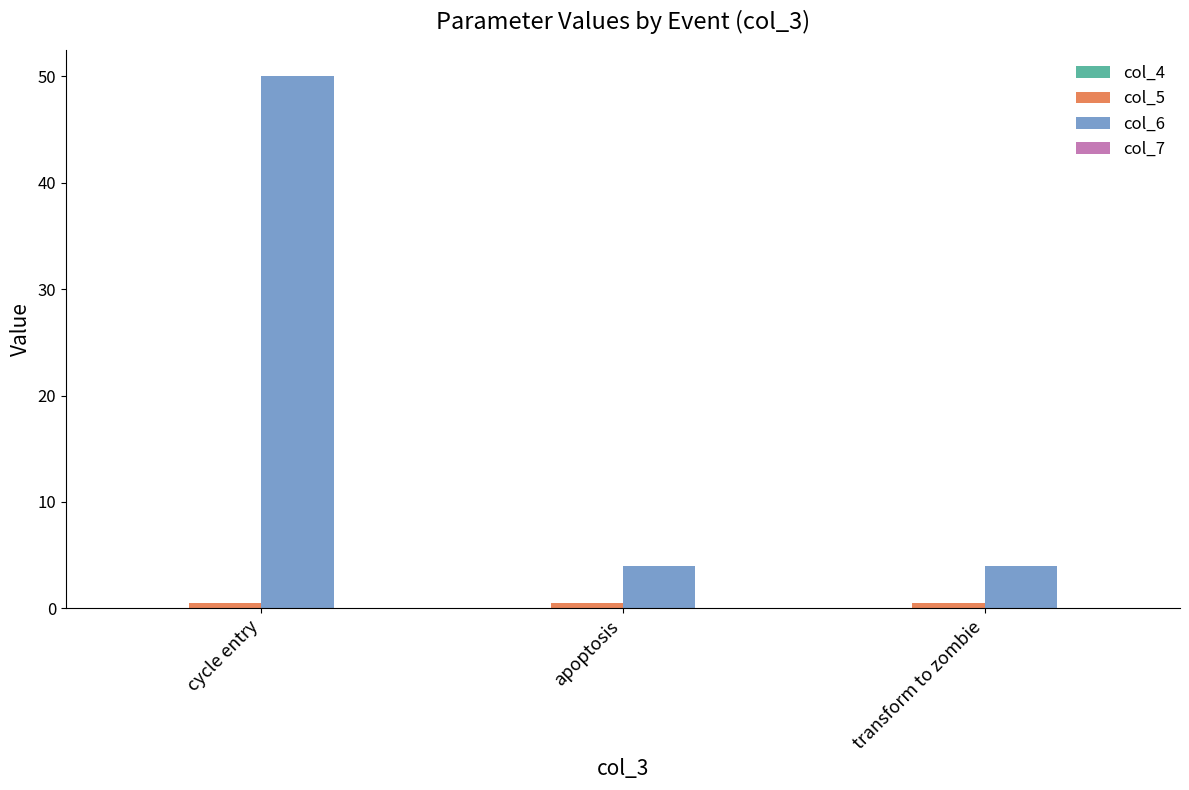

What is the sum of all col_6 values?

58.0